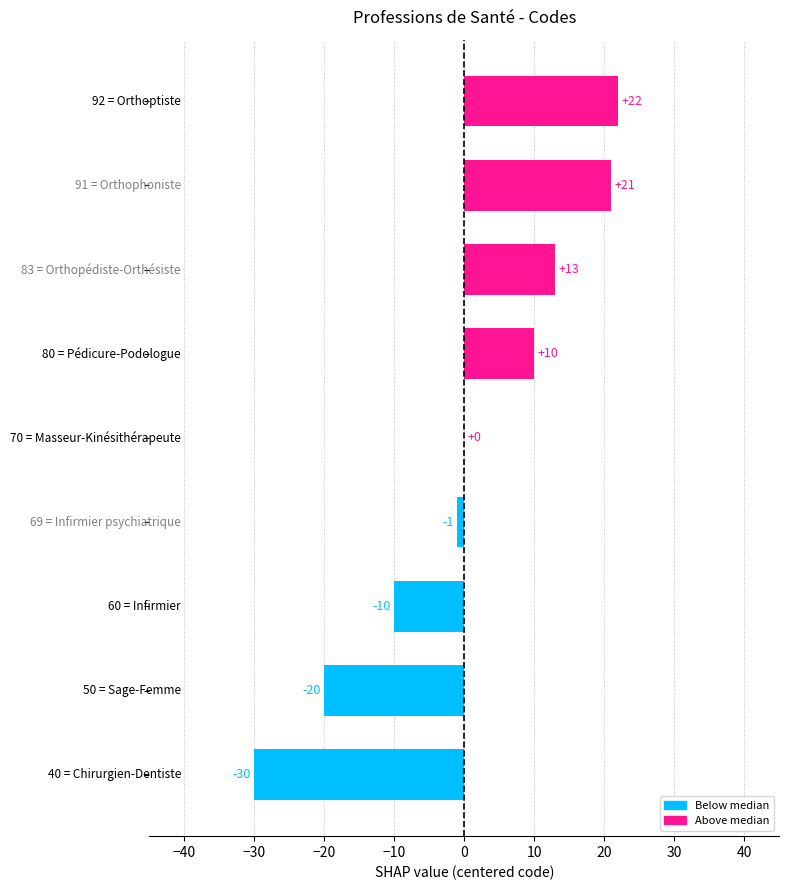

What is the greatest value displayed?

22